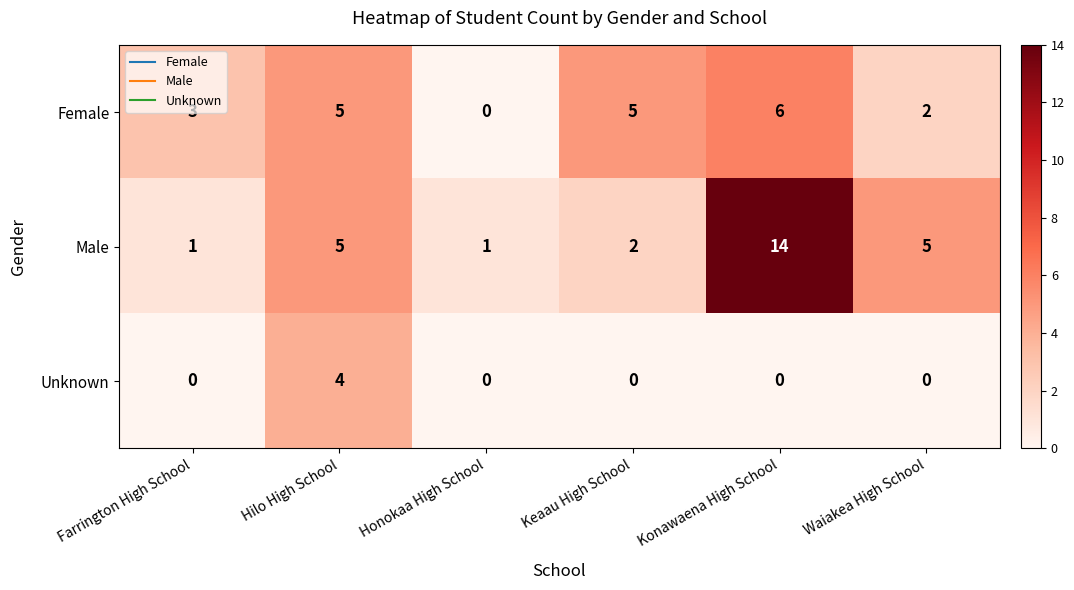

How many Female values are between 2 and 5?

4